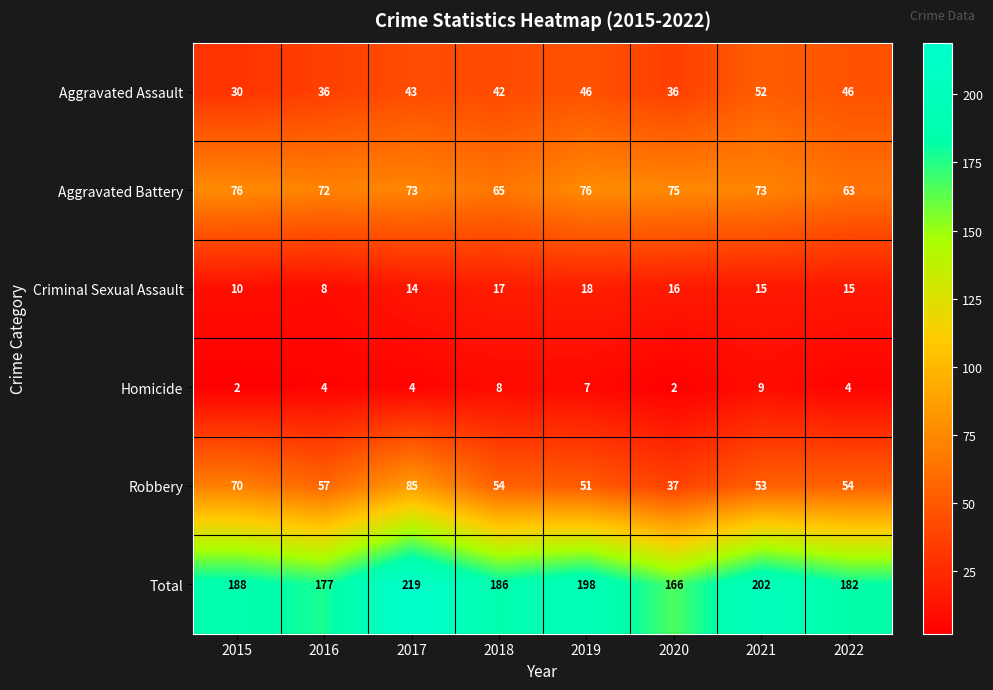

Where is Aggravated Assault nearest to the value 41?

2018